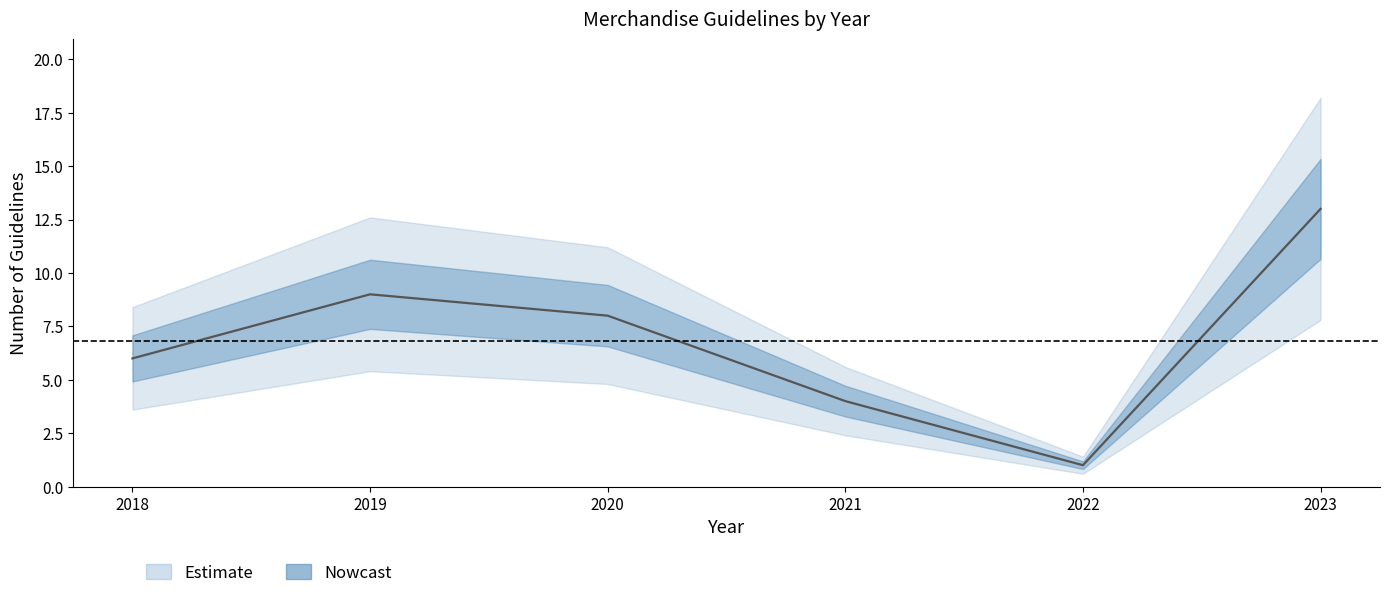

How many categories are shown in the chart?

6